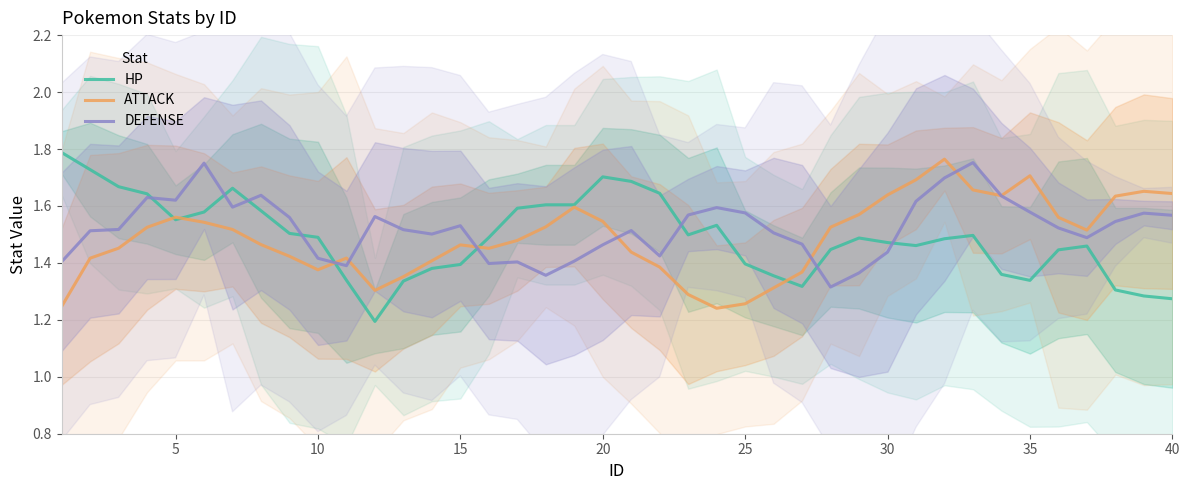

The HP series shows 2.4 at 25. True or false?

False